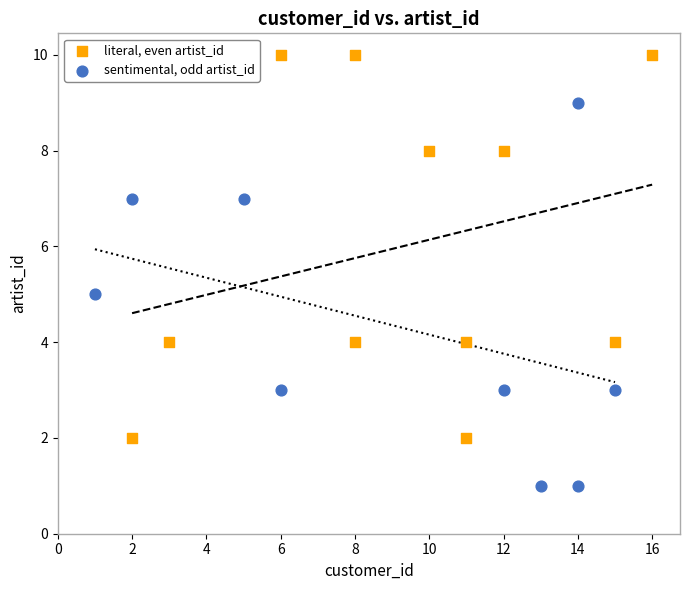

Which series reaches the minimum Y coordinate?

sentimental, odd artist_id